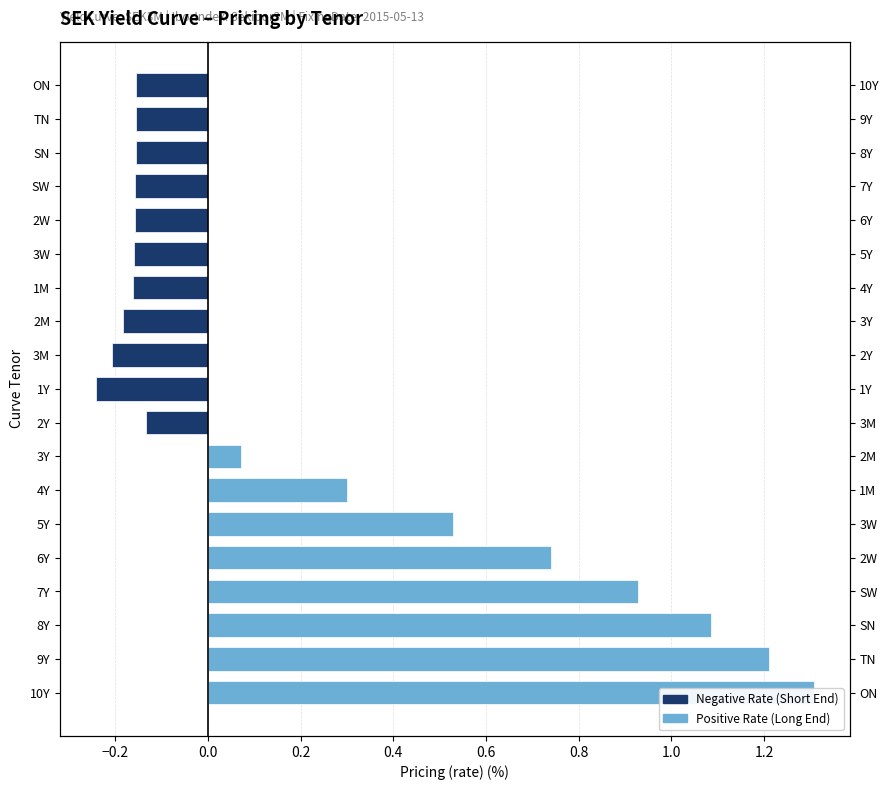

How many negative values does the Negative Rate (Short End) series have?

11